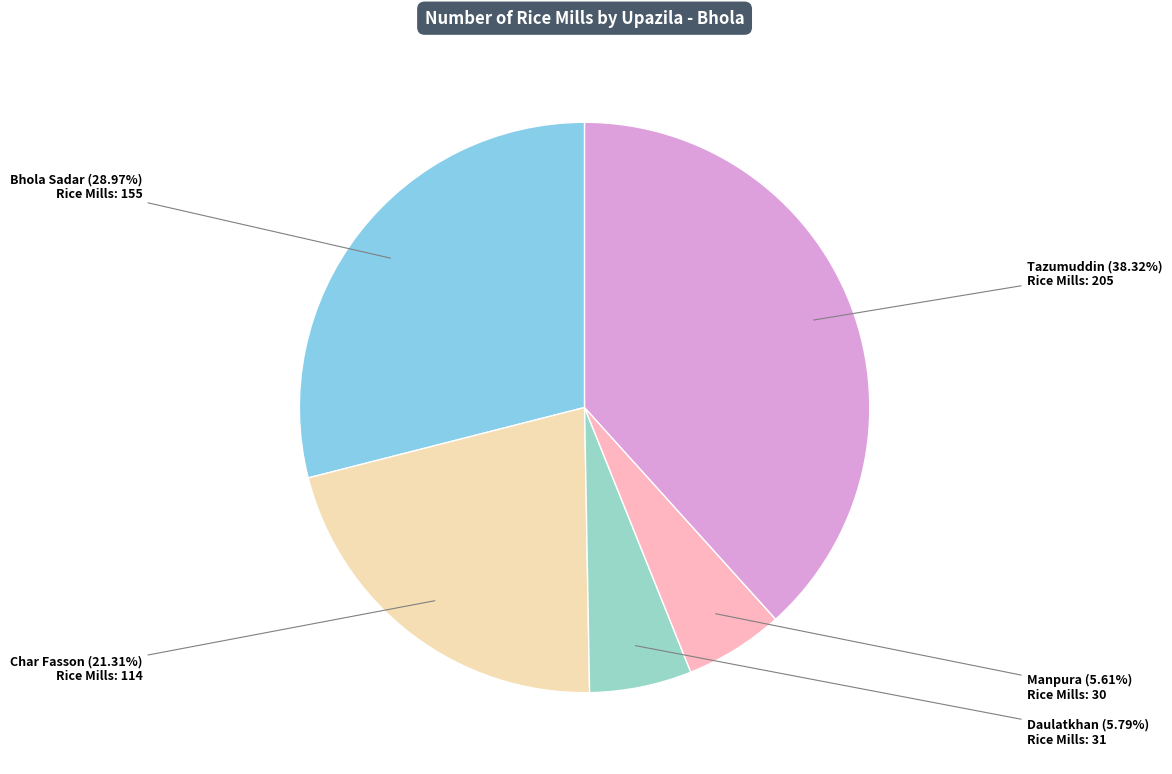

Does any single category account for the majority?

No